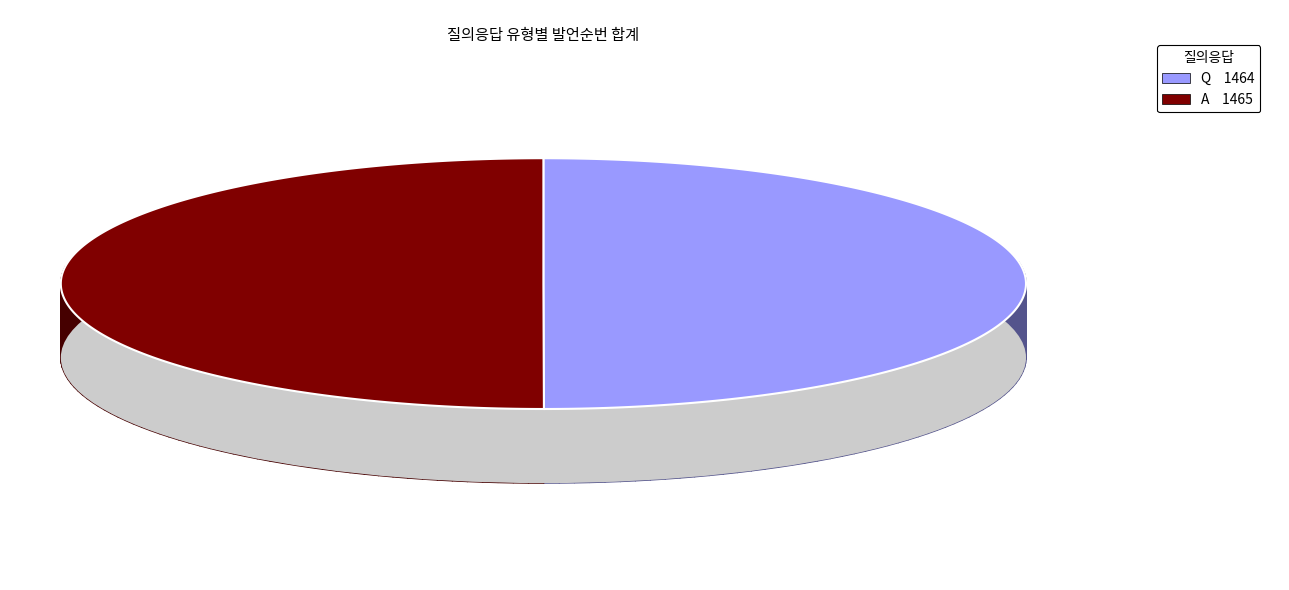

Is it true that Q is 50% of the pie?

True